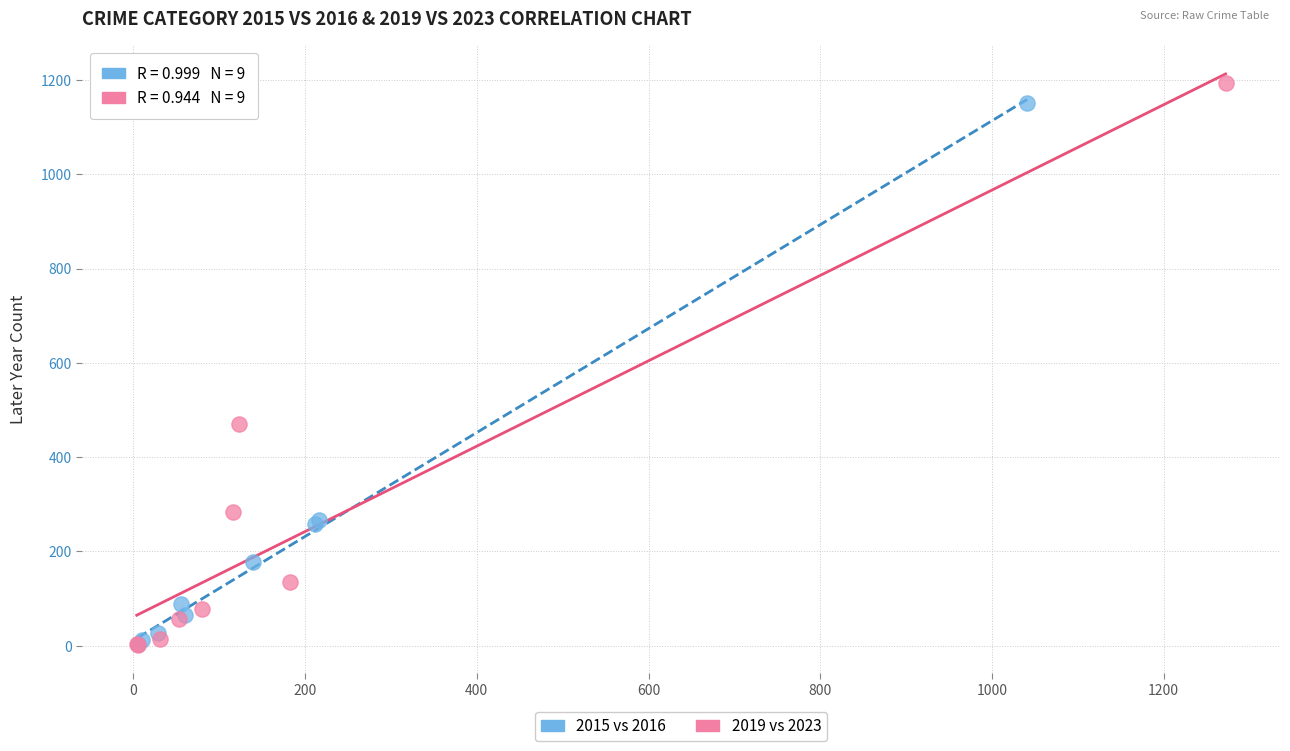

Which series contains the highest Y value?

2019 vs 2023